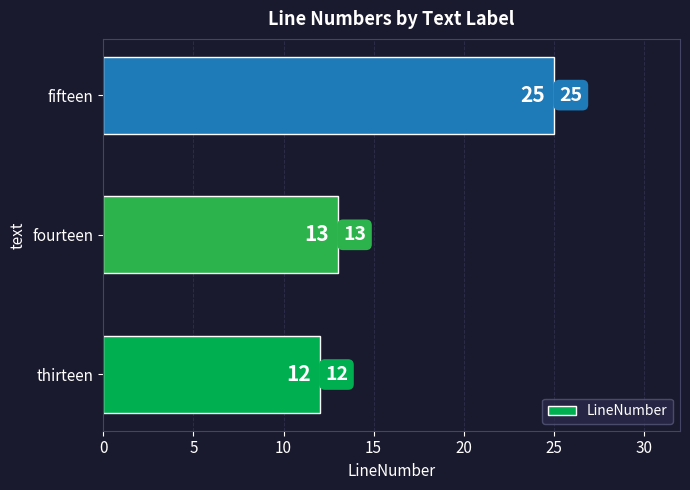

Reading bottom to top, what are all the values shown in this chart?

12	13	25